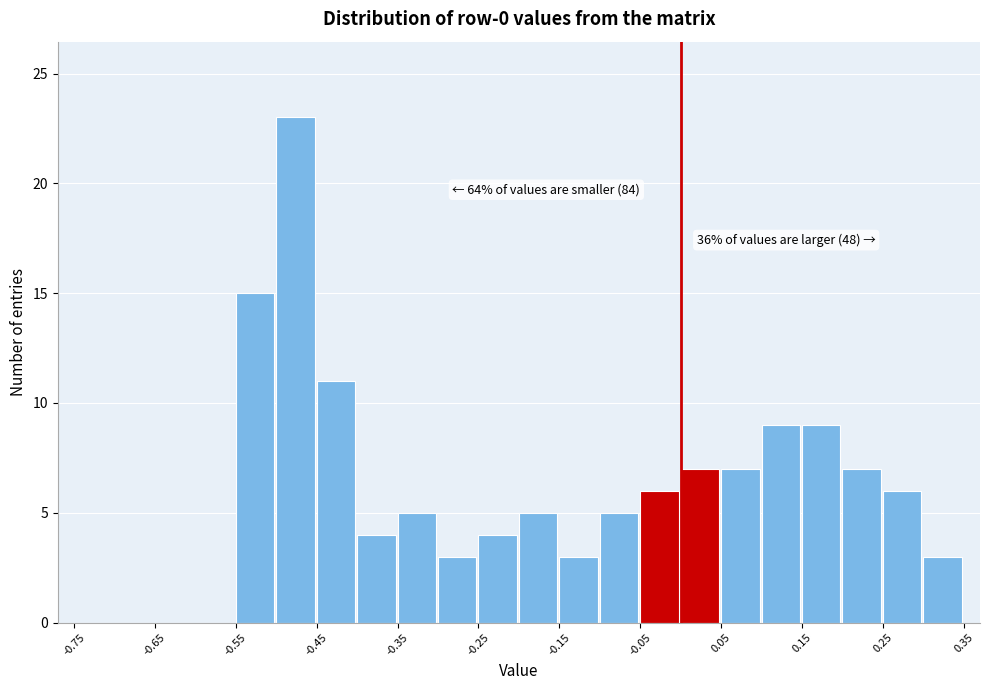

Which range on the x-axis has the tallest bar?

-0.50 to -0.45